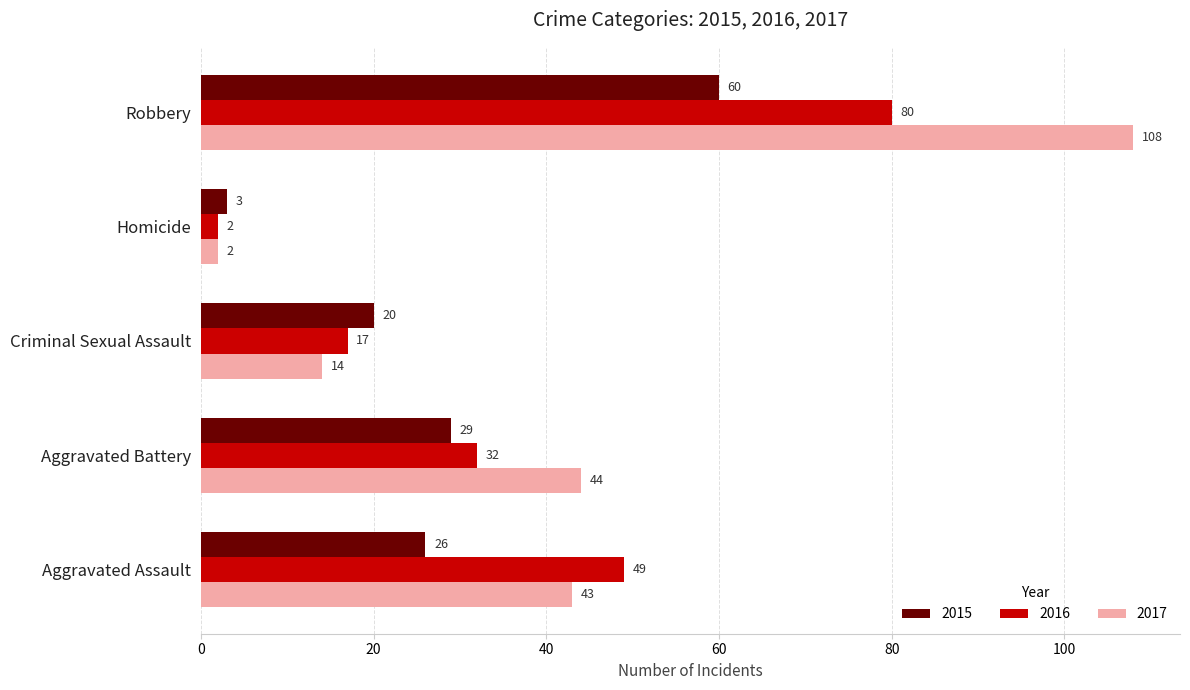

At which category does the chart reach its minimum across all series?

Homicide